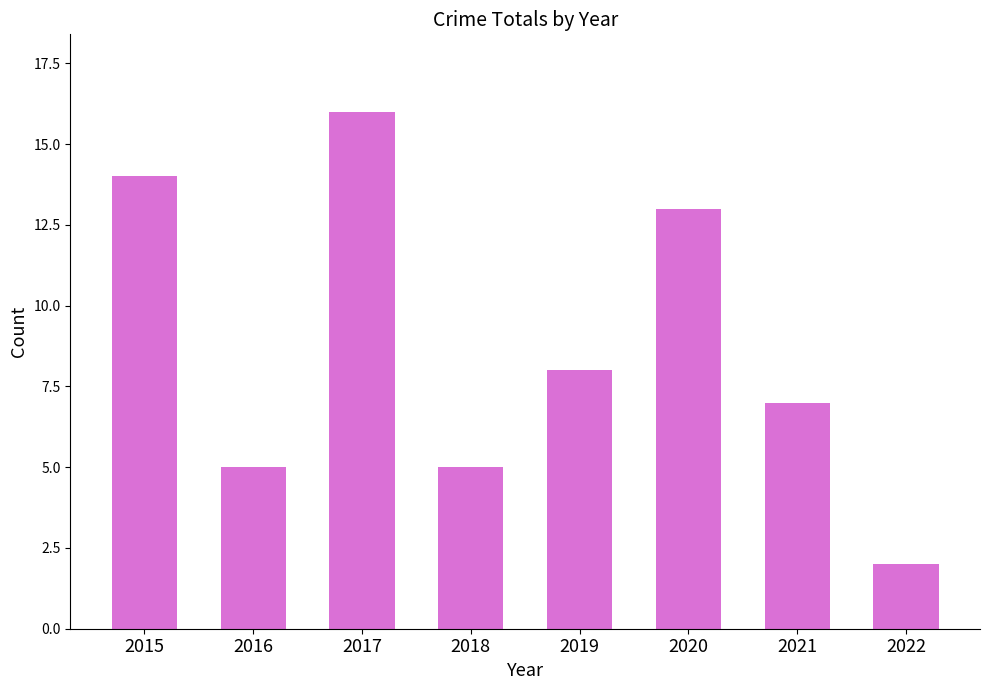

The value at 2020 is 5. True or false?

False